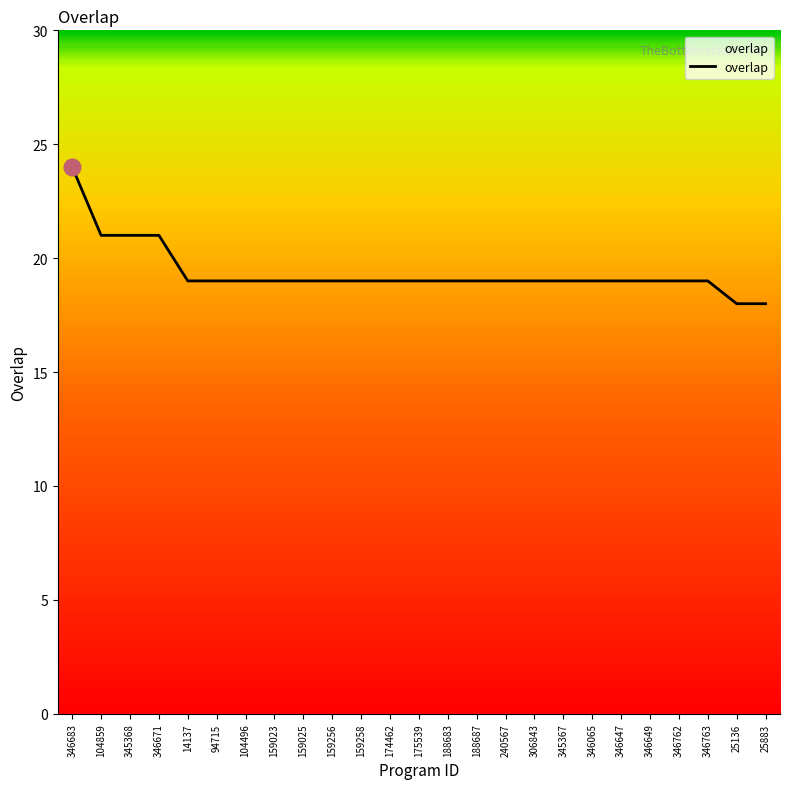

What position from the left is 159256?

10